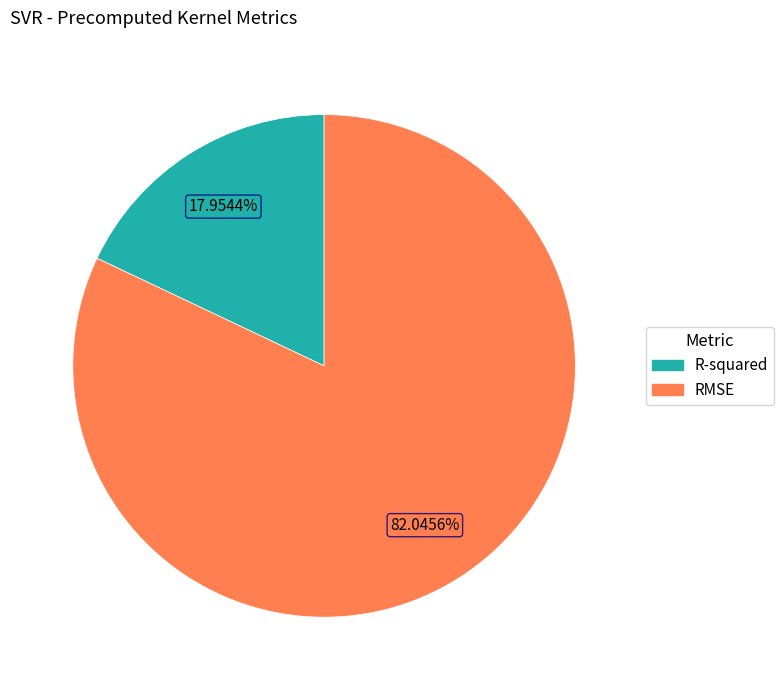

Which slice is the largest?

RMSE